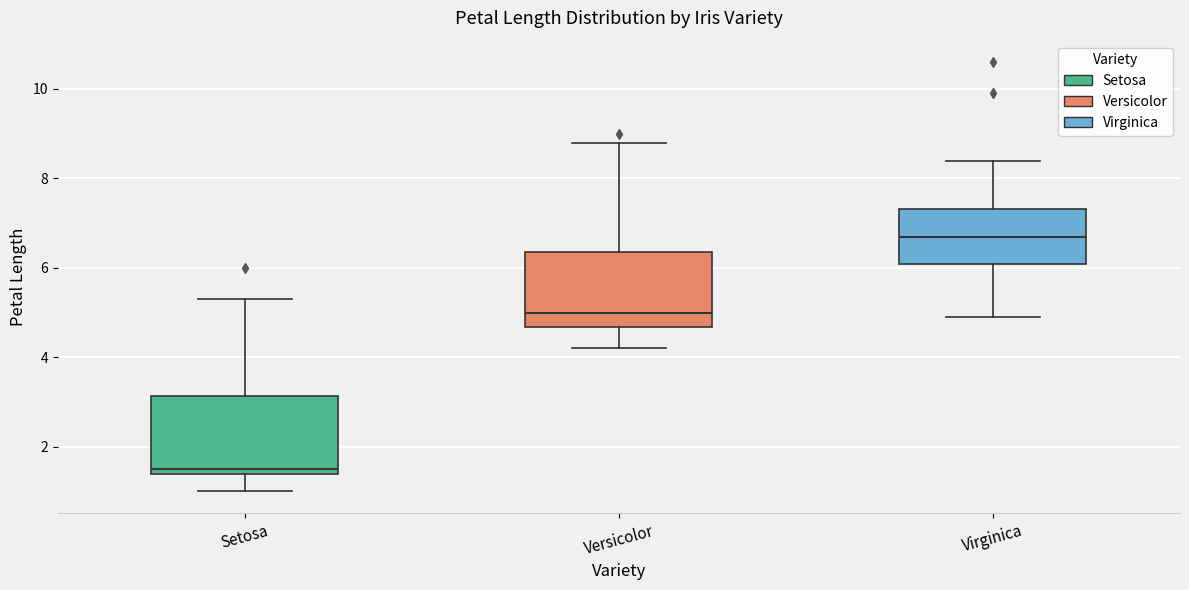

Reading left to right, read every box against the y-axis: the position of its median line, the range the box covers, and the ends of its whiskers. The values are not printed on the chart, so give them approximately, as read against the axis.

Setosa: median 1.6, box 1.4 to 3.2, whiskers 1.0 to 5.4
Versicolor: median 5.0, box 4.6 to 6.4, whiskers 4.2 to 8.8
Virginica: median 6.8, box 6.0 to 7.4, whiskers 5.0 to 8.4